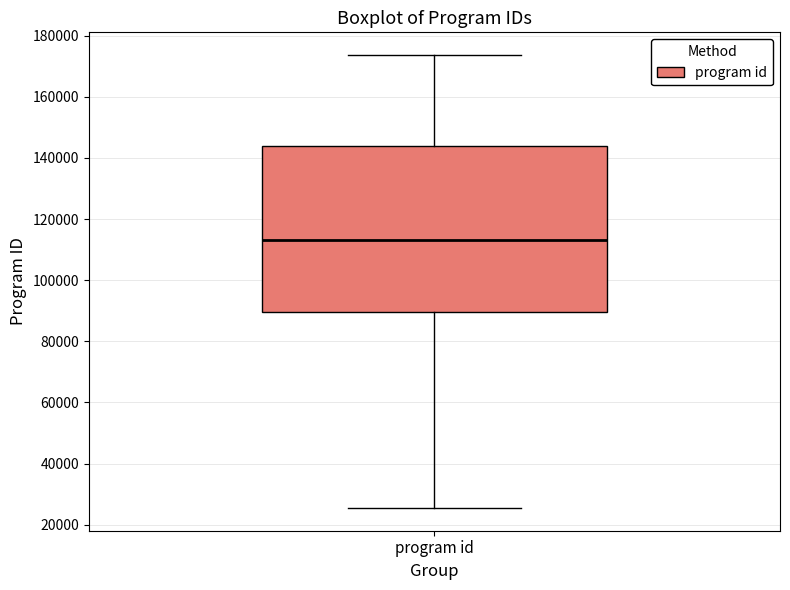

Read this box plot against the y-axis: the position of the median line, the range covered by the box, and the ends of both whiskers. The values are not printed on the chart, so give them approximately, as read against the axis.

median 112000, box 90000 to 144000, whiskers 26000 to 174000